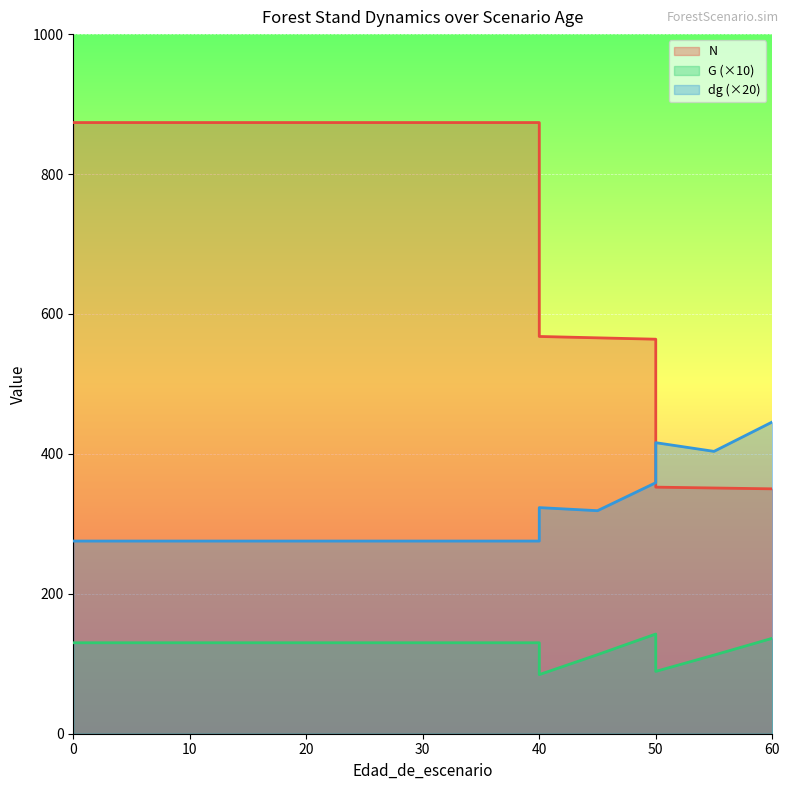

True or false: G and dg intersect in this chart.

False